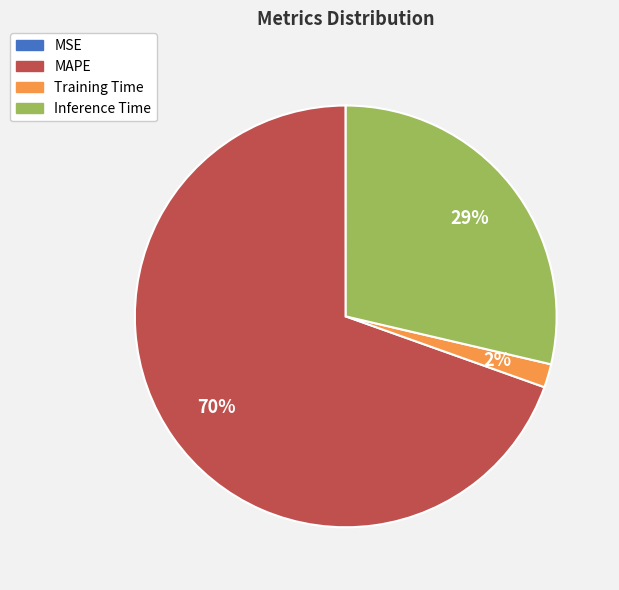

Which has a higher value, Training Time or Inference Time?

Inference Time